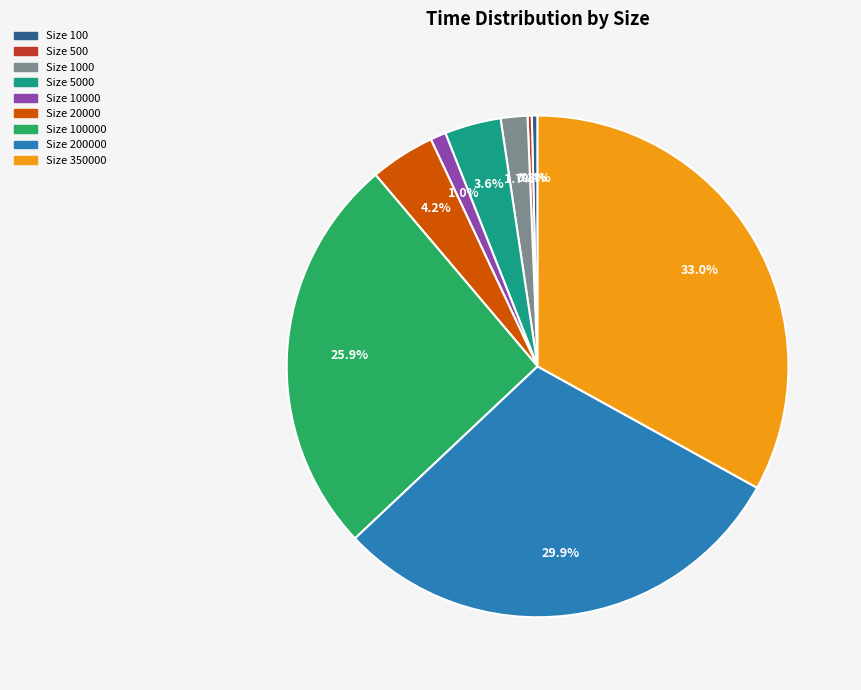

Is there any slice that represents more than half of the pie?

No